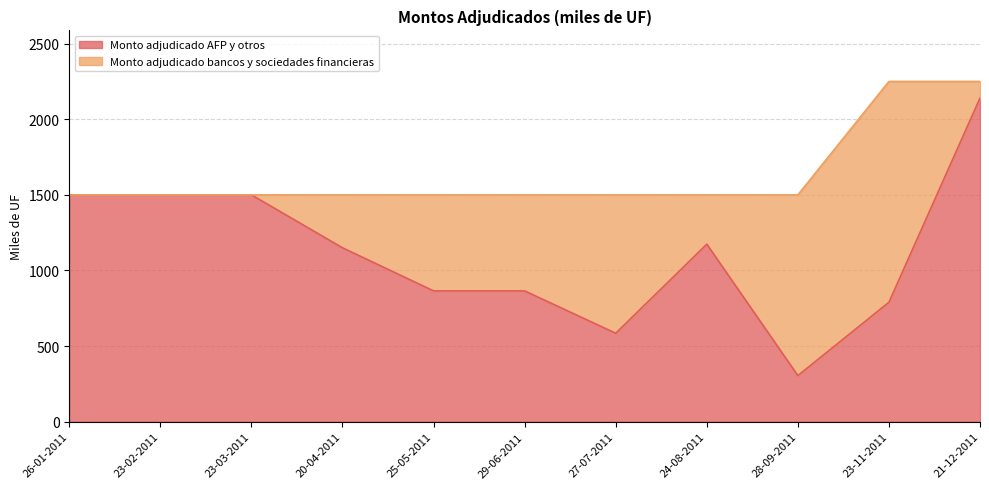

What is the value of the 1st point from the left?

1500